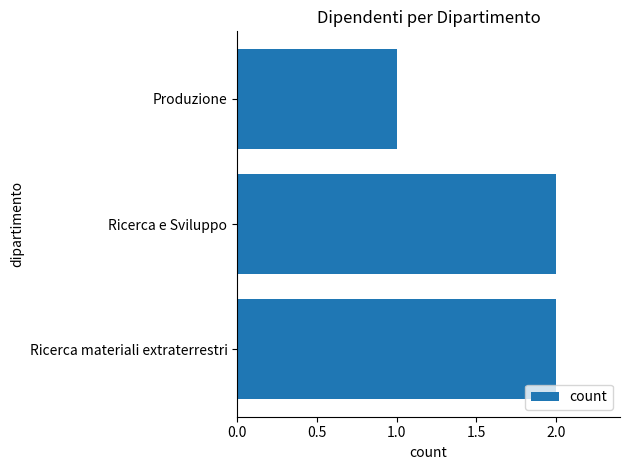

Reading top to bottom, extract all data points from this chart.

Produzione=1	Ricerca e Sviluppo=2	Ricerca materiali extraterrestri=2